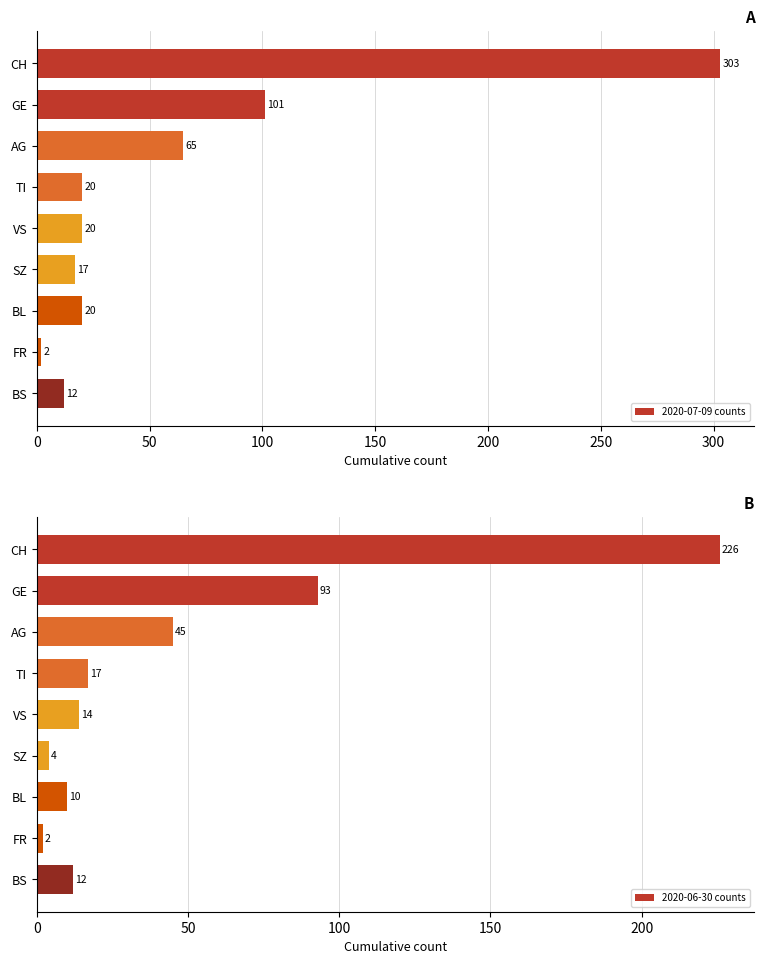

What is the maximum value for 2020-07-09 counts?

303